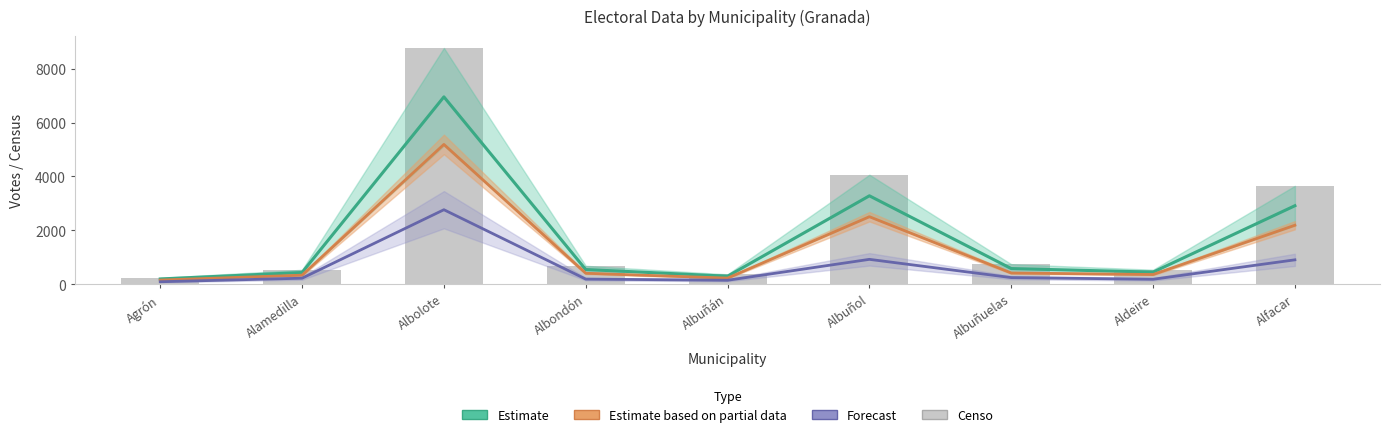

What is the spread (max minus min) of values at Albuñán?

220.0